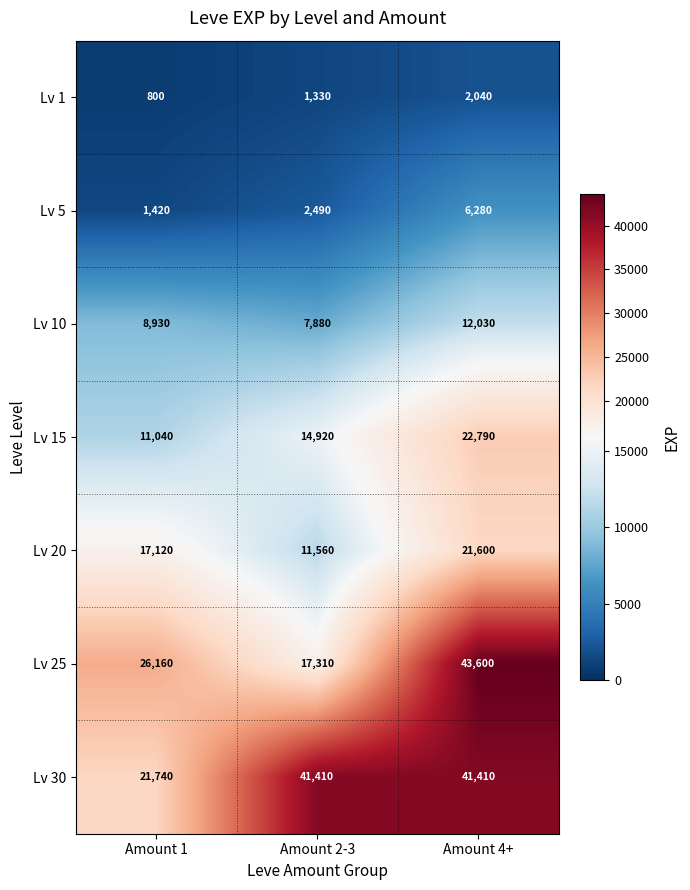

How many data points in Lv 5 are less than 2490?

1